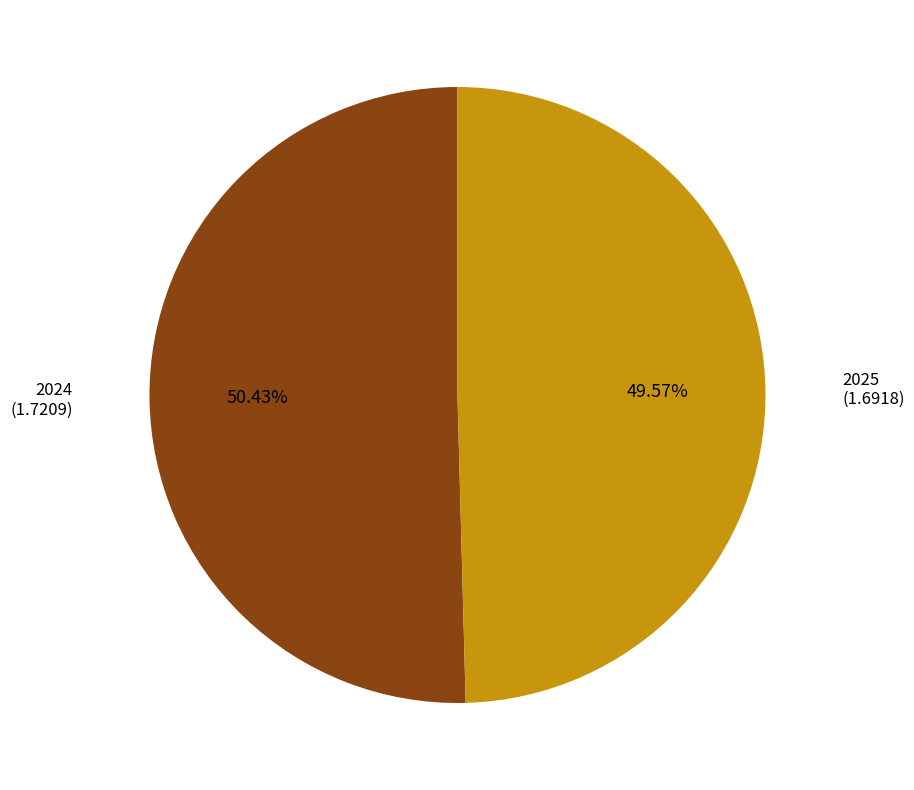

Does any single category account for the majority?

Yes